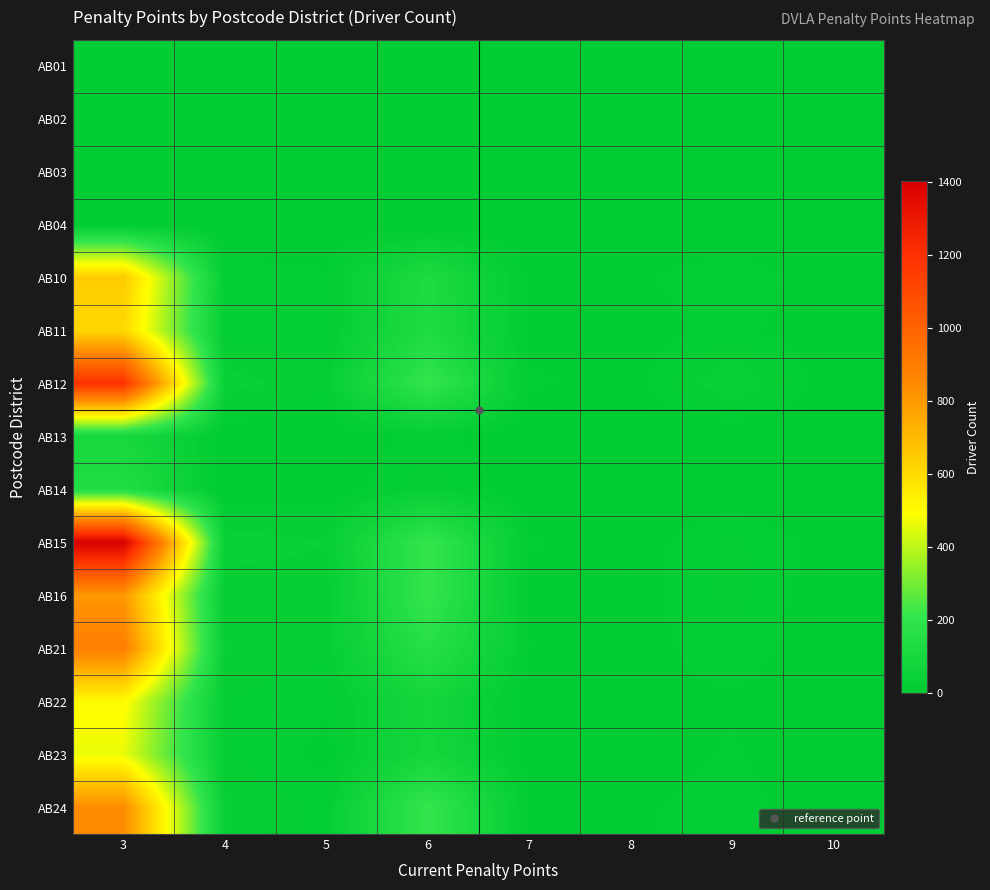

What is the difference between the highest and lowest values at 8?

9